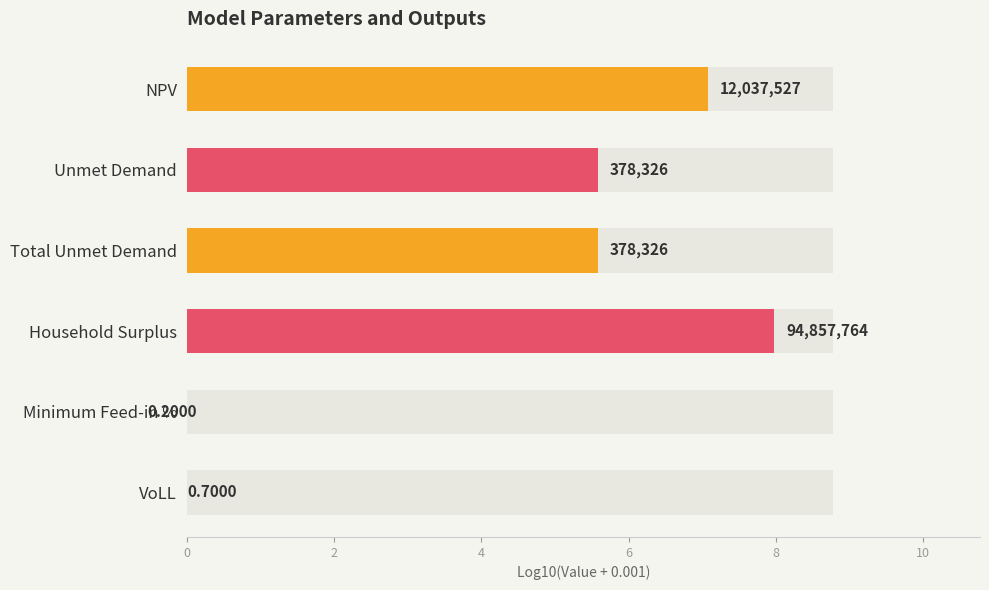

Reading left to right, extract all data points from this chart.

0=7.1	2=5.6	4=5.6	6=8.0	8=-0.7	10=-0.2